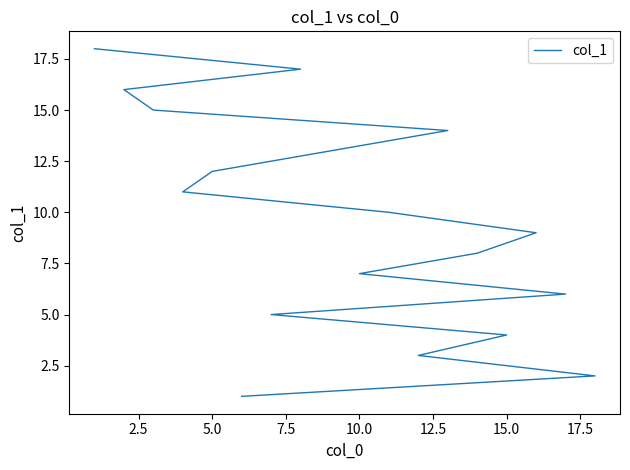

How many data points are less than 10?

9